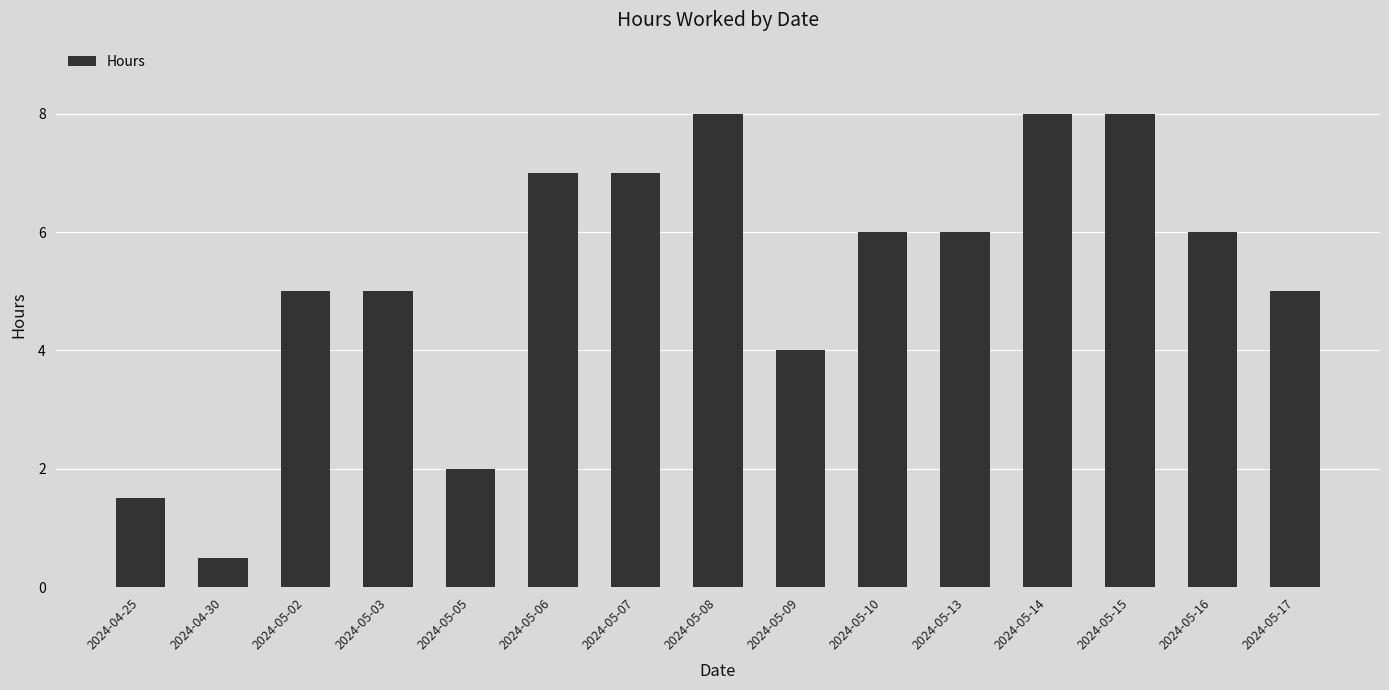

What position from the right is 2024-05-17?

1